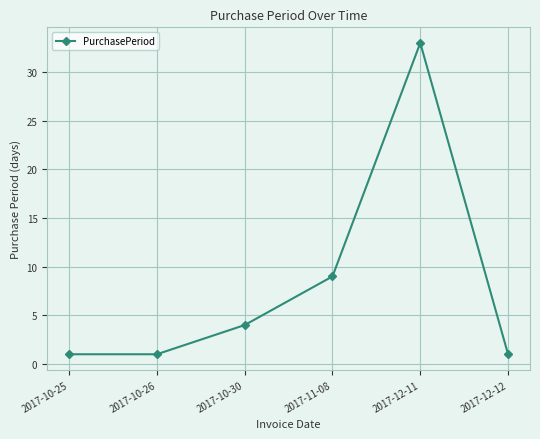

Reading left to right, transcribe all the data shown in this chart.

2017-10-25=1	2017-10-26=1	2017-10-30=4	2017-11-08=9	2017-12-11=33	2017-12-12=1